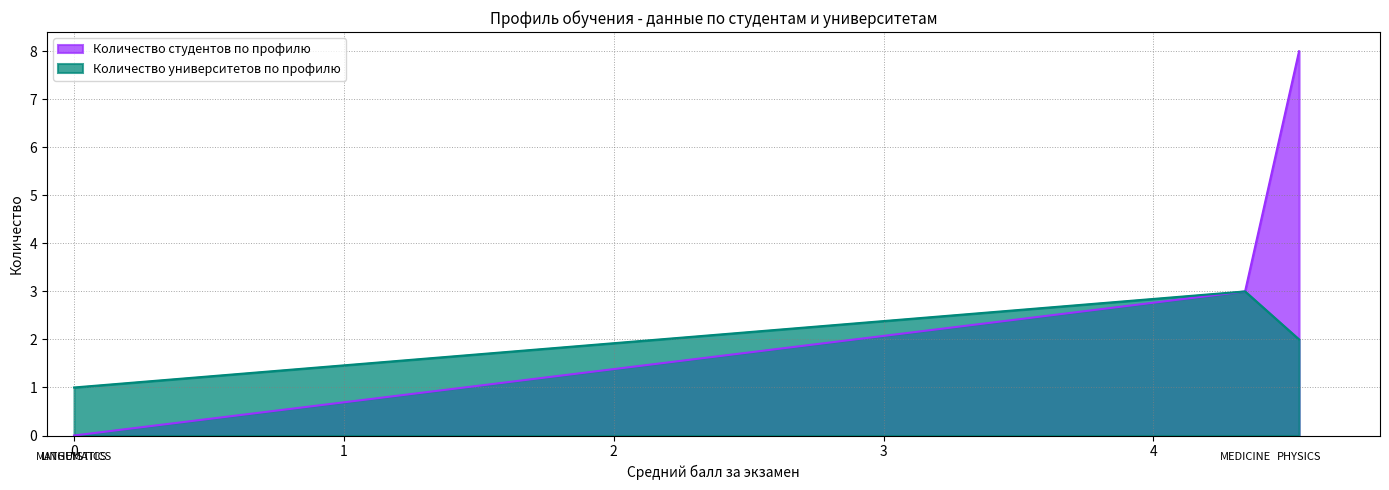

What is the greatest value displayed?

8